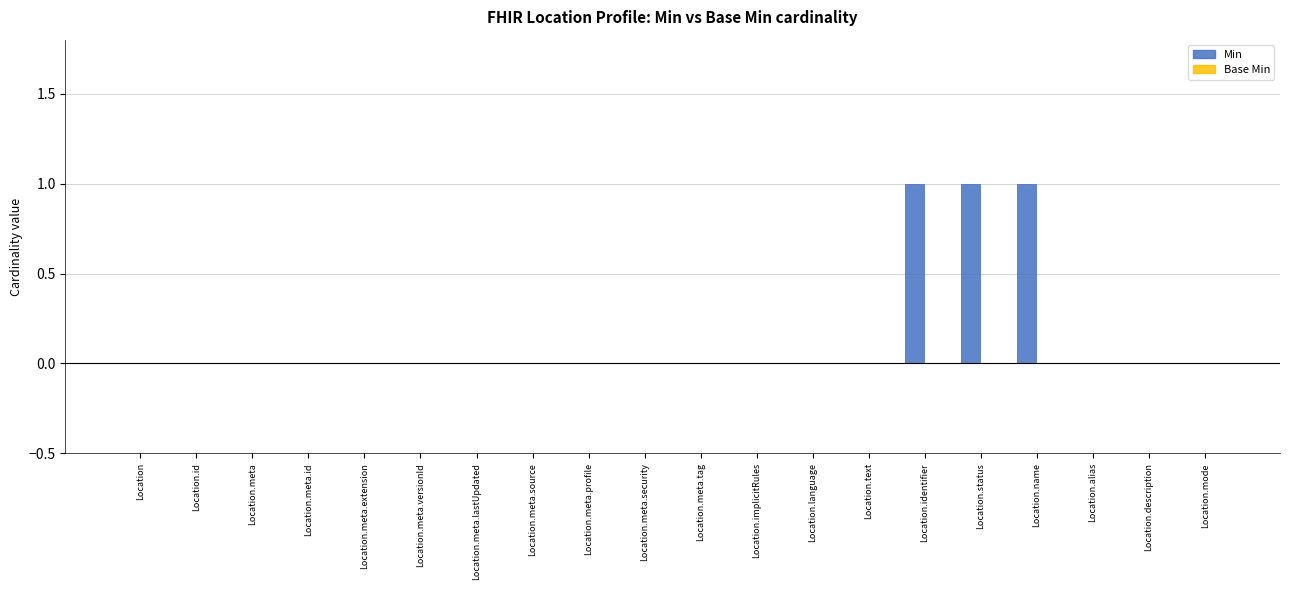

What is the sum of all values?

3